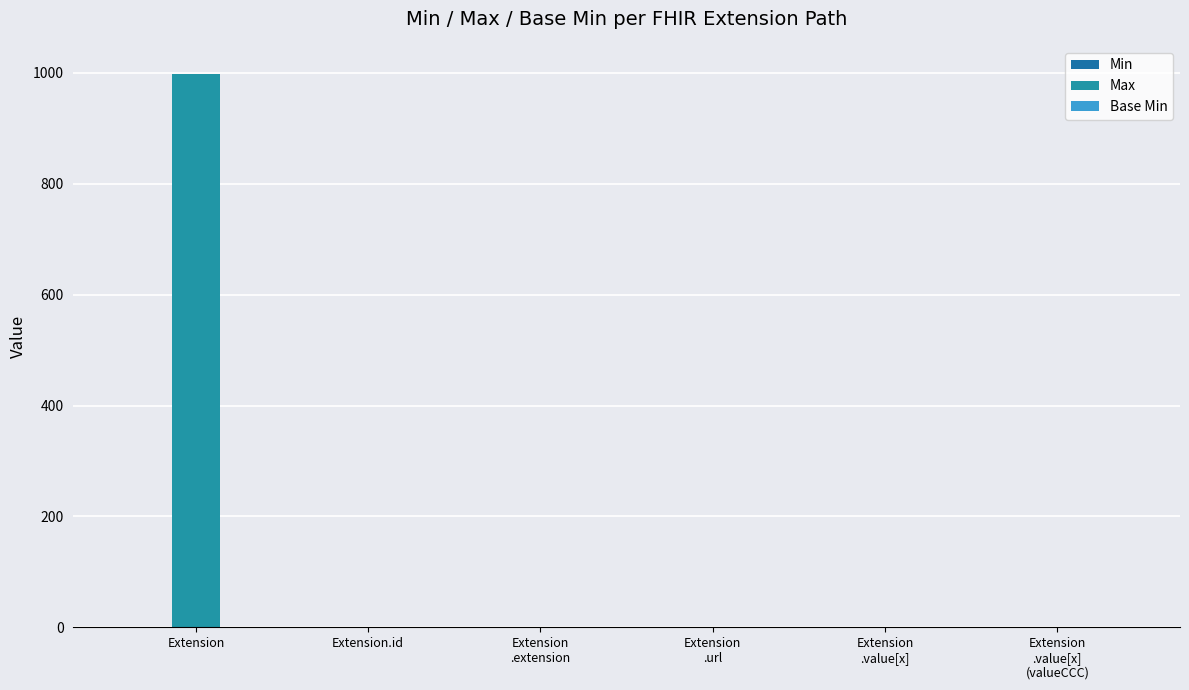

The Base Min series shows 0 at Extension
.value[x]. True or false?

False